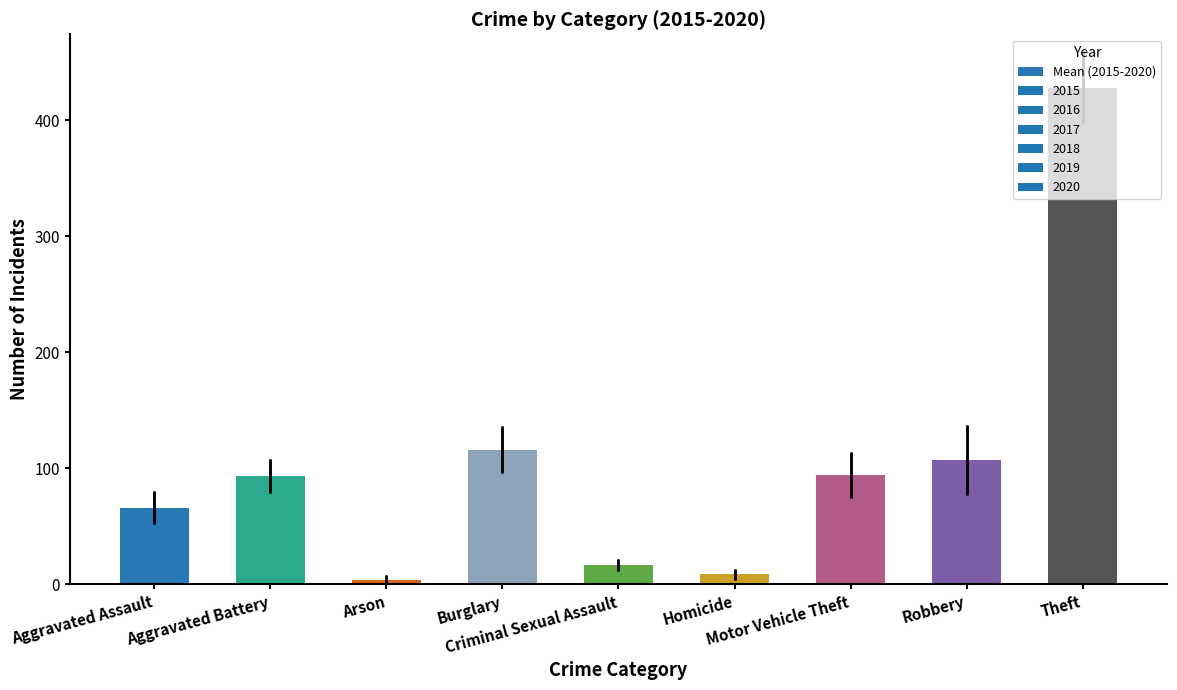

Is it true that the value at Burglary is 116.3?

True